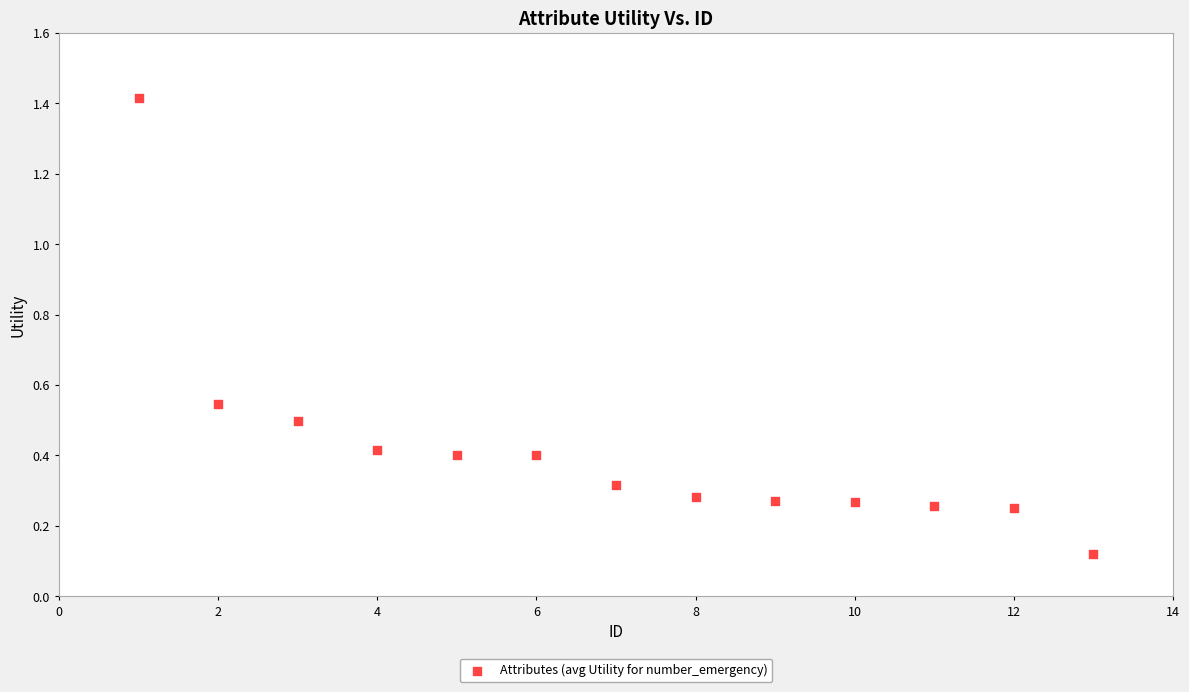

What is the range of X values (max minus min)?

12.0